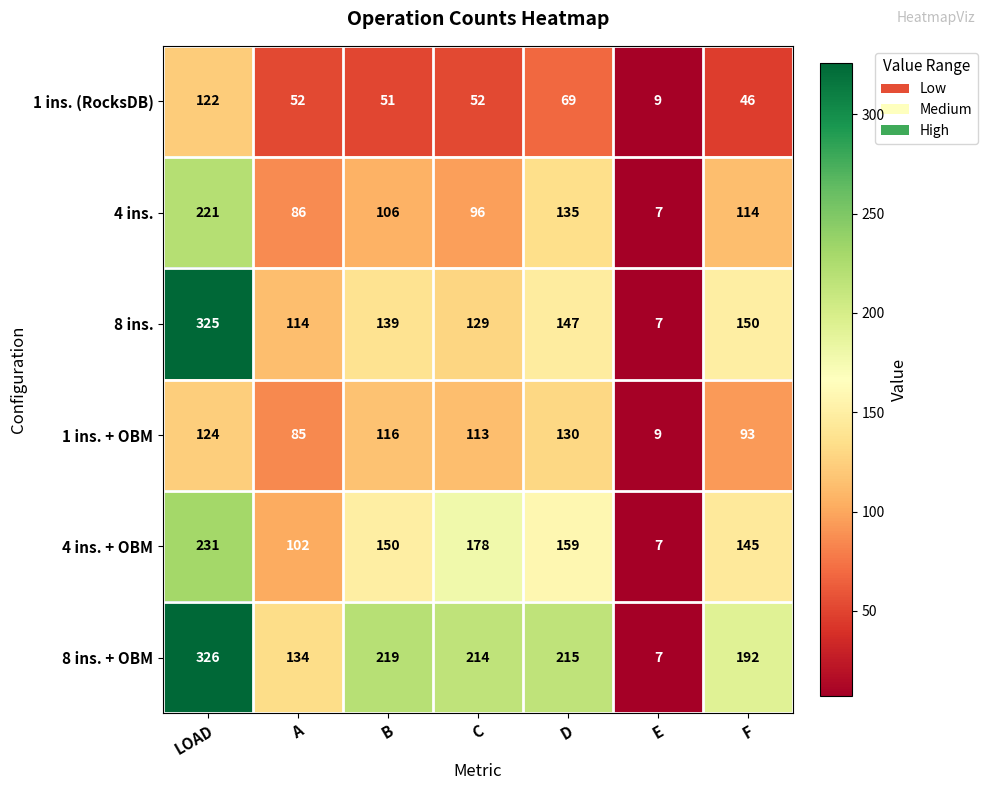

What is the maximum value shown in the chart?

326